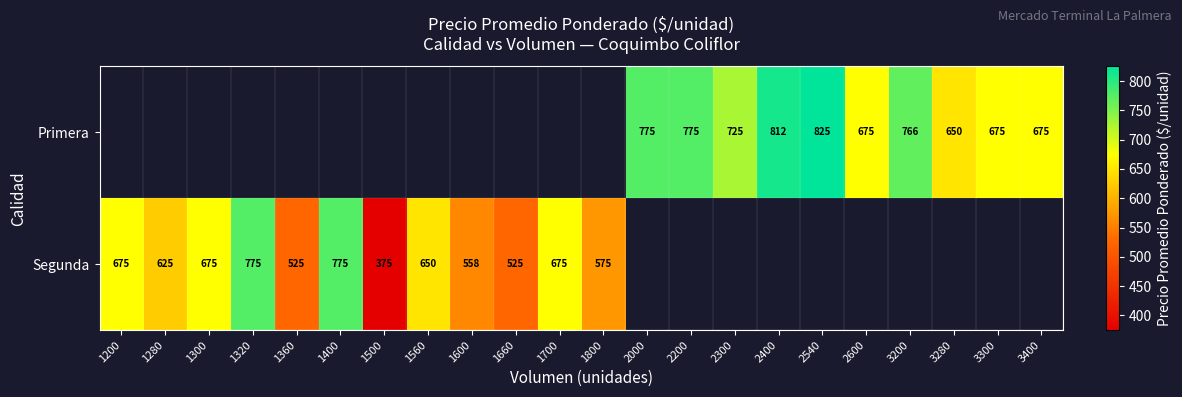

The Segunda series shows 775 at 1400. True or false?

True